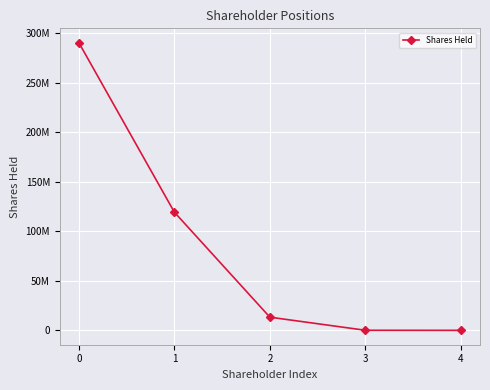

Reading left to right, extract all data points from this chart.

0=290500000	1=119400000	2=13415236	3=218500	4=144346